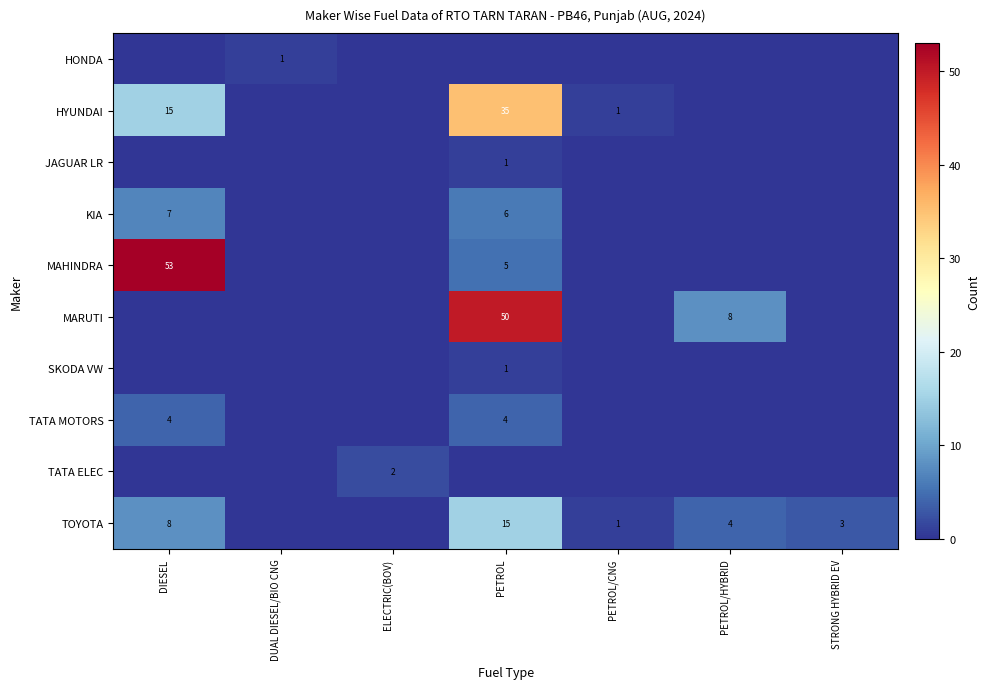

The HONDA series shows 2 at DUAL DIESEL/BIO CNG. True or false?

False